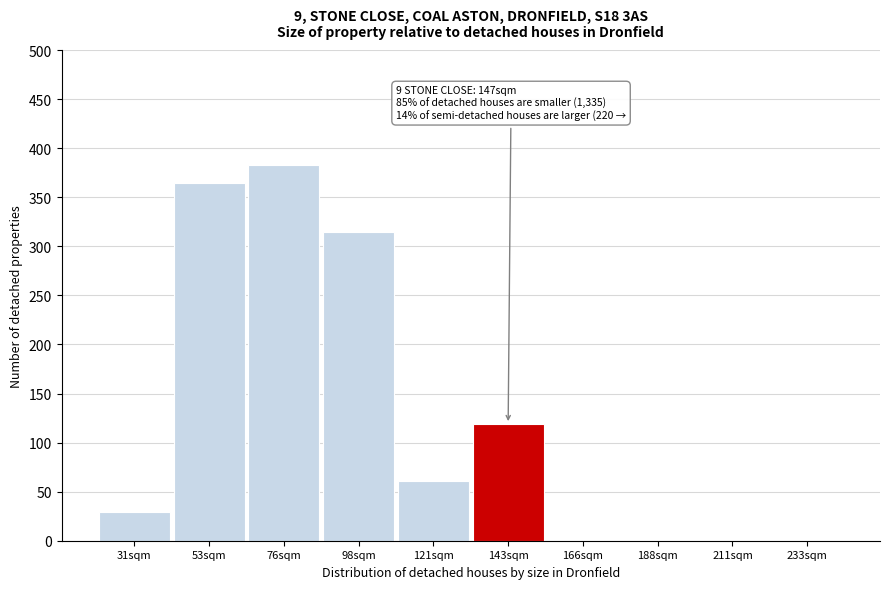

Reading right to left, list all the values displayed in this chart.

233sqm=0	211sqm=0	188sqm=0	166sqm=0	143sqm=119	121sqm=61	98sqm=315	76sqm=383	53sqm=365	31sqm=29